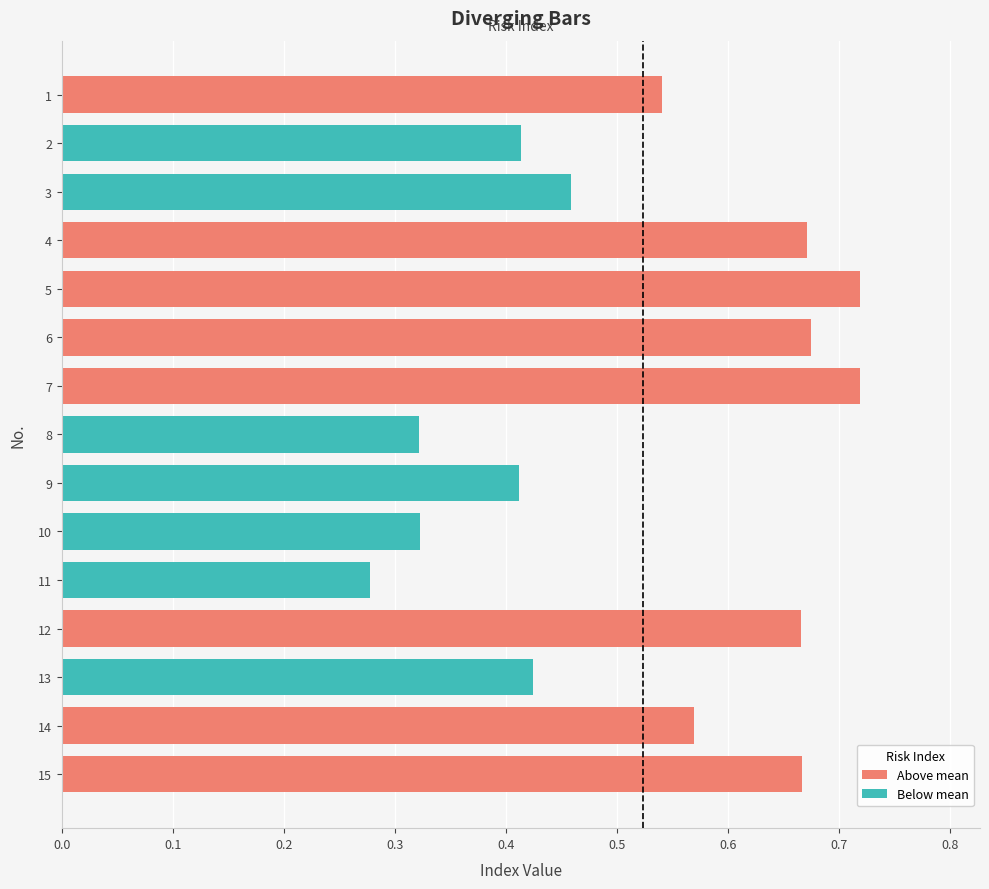

List the labels in order of Risk Index value, smallest first.

11, 8, 10, 9, 2, 13, 3, 1, 14, 12, 15, 4, 6, 5, 7